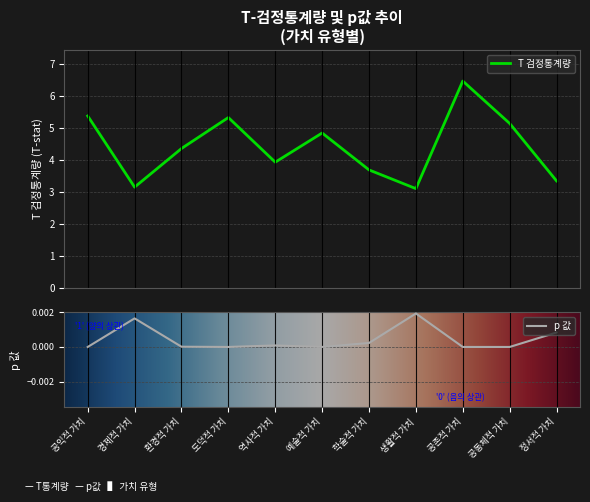

How many series are shown in this chart?

2